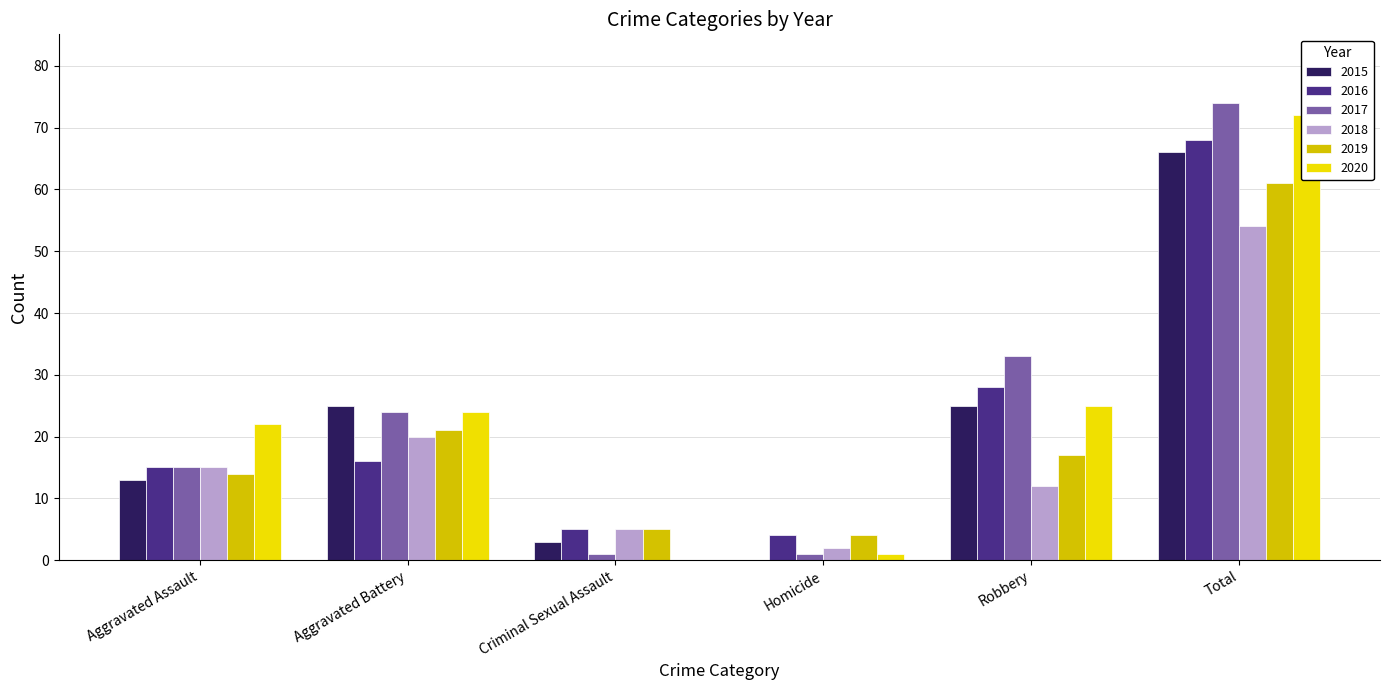

Reading left to right, transcribe all the data shown in this chart.

2015: Aggravated Assault=13	Aggravated Battery=25	Criminal Sexual Assault=3	Homicide=0	Robbery=25	Total=66
2016: Aggravated Assault=15	Aggravated Battery=16	Criminal Sexual Assault=5	Homicide=4	Robbery=28	Total=68
2017: Aggravated Assault=15	Aggravated Battery=24	Criminal Sexual Assault=1	Homicide=1	Robbery=33	Total=74
2018: Aggravated Assault=15	Aggravated Battery=20	Criminal Sexual Assault=5	Homicide=2	Robbery=12	Total=54
2019: Aggravated Assault=14	Aggravated Battery=21	Criminal Sexual Assault=5	Homicide=4	Robbery=17	Total=61
2020: Aggravated Assault=22	Aggravated Battery=24	Criminal Sexual Assault=0	Homicide=1	Robbery=25	Total=72